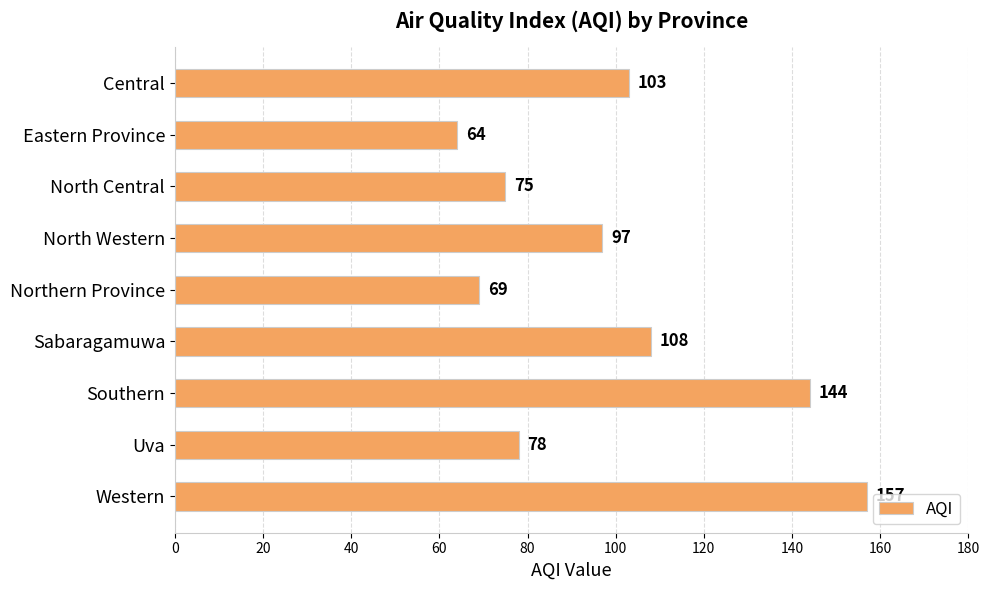

The chart shows a value of 97 at North Western. True or false?

True